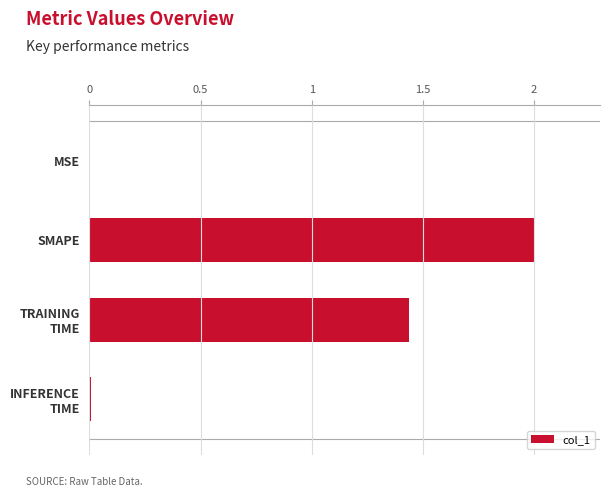

What is the sum of all values?

3.4